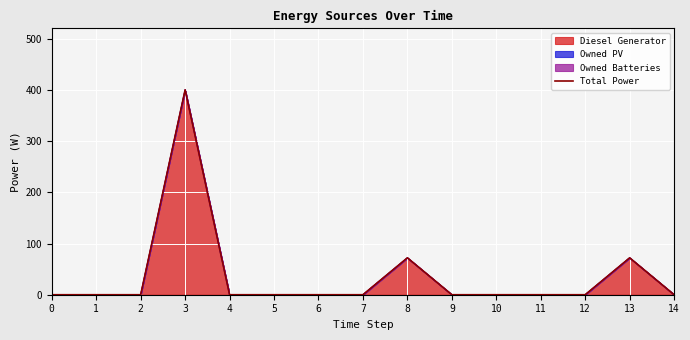

How many values are above zero?

3